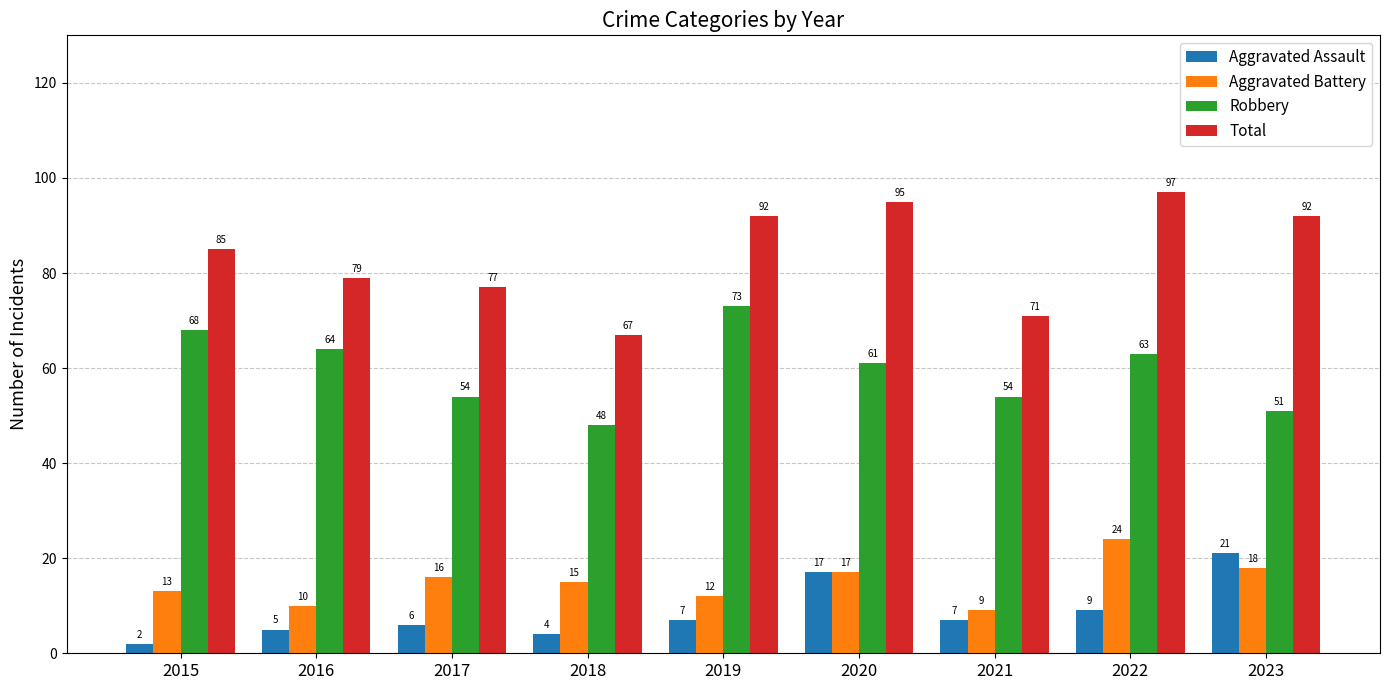

Which series changed the most between 2018 and 2020?

Total